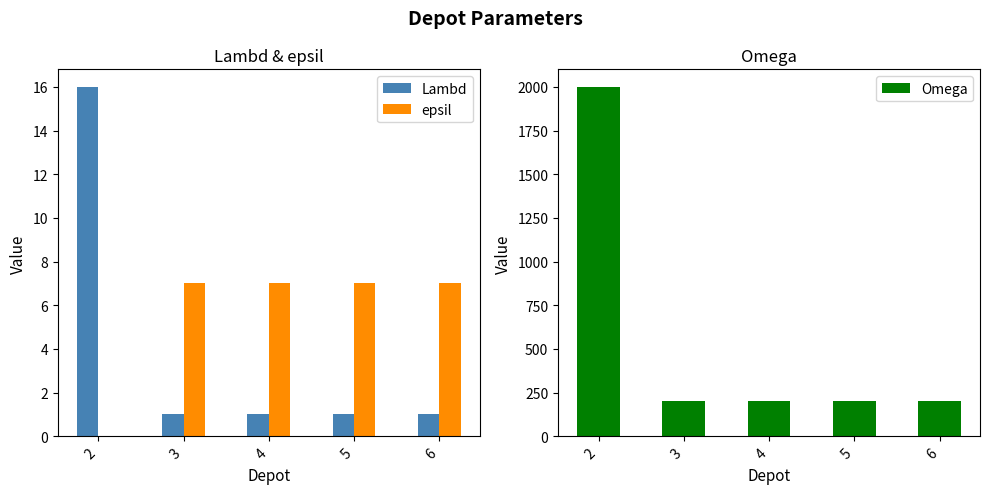

What value does the Lambd series have at 5?

1